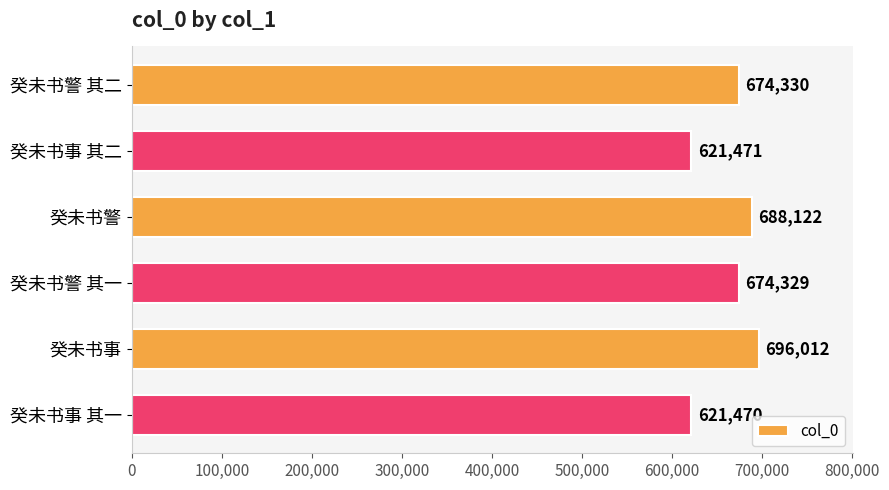

The value at 癸未书事 其一 is 621470. True or false?

True